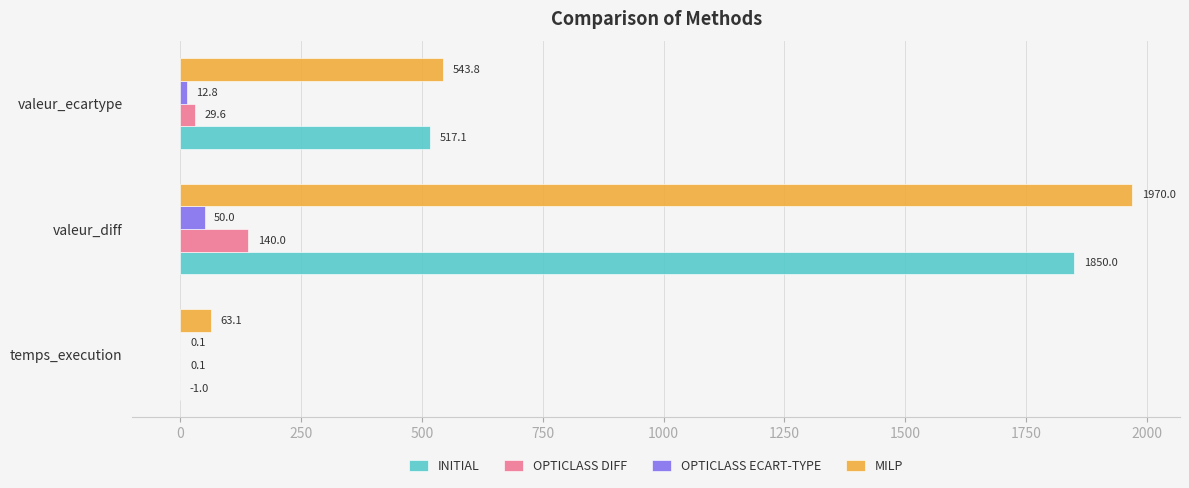

At which category does the chart reach its peak across all series?

valeur_diff